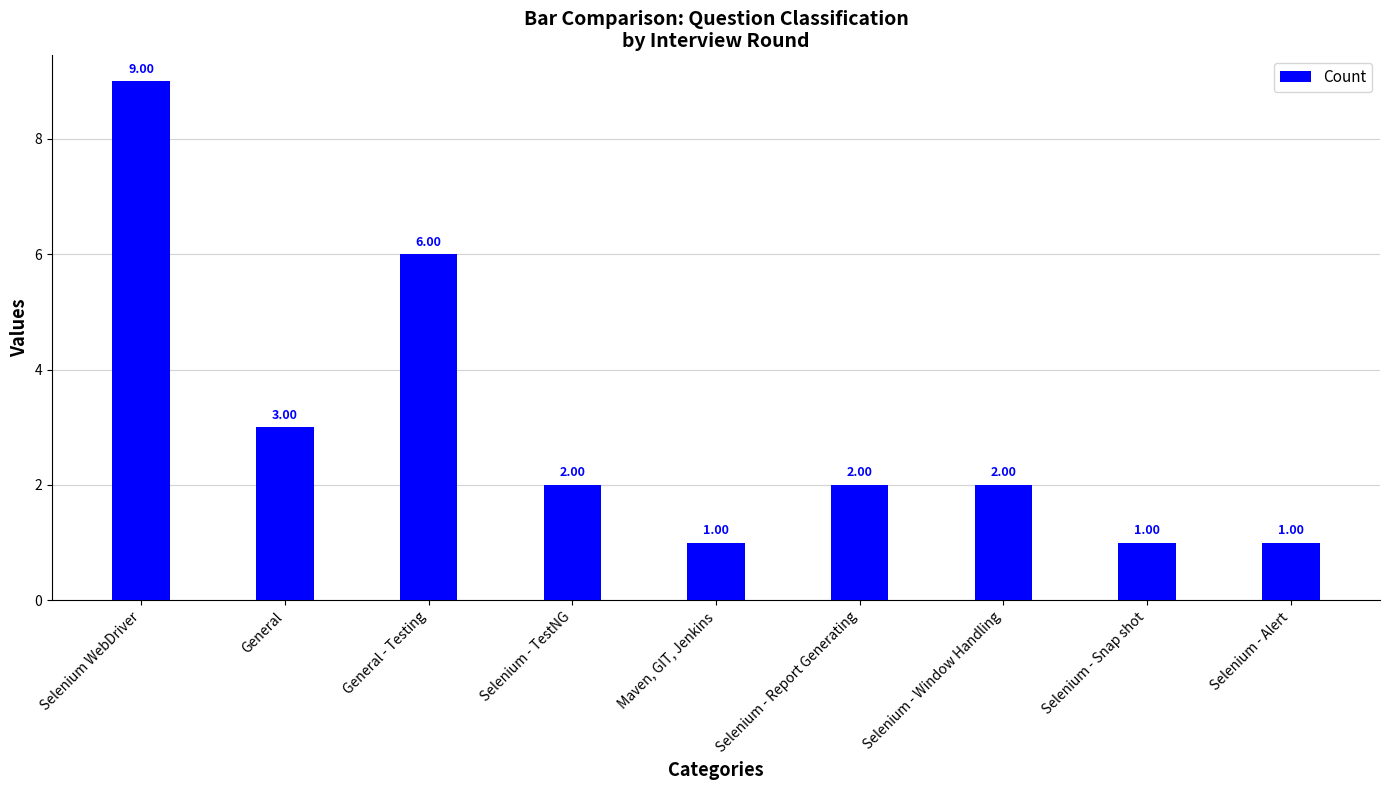

The chart shows a value of 1 at Selenium - Snap shot. True or false?

True